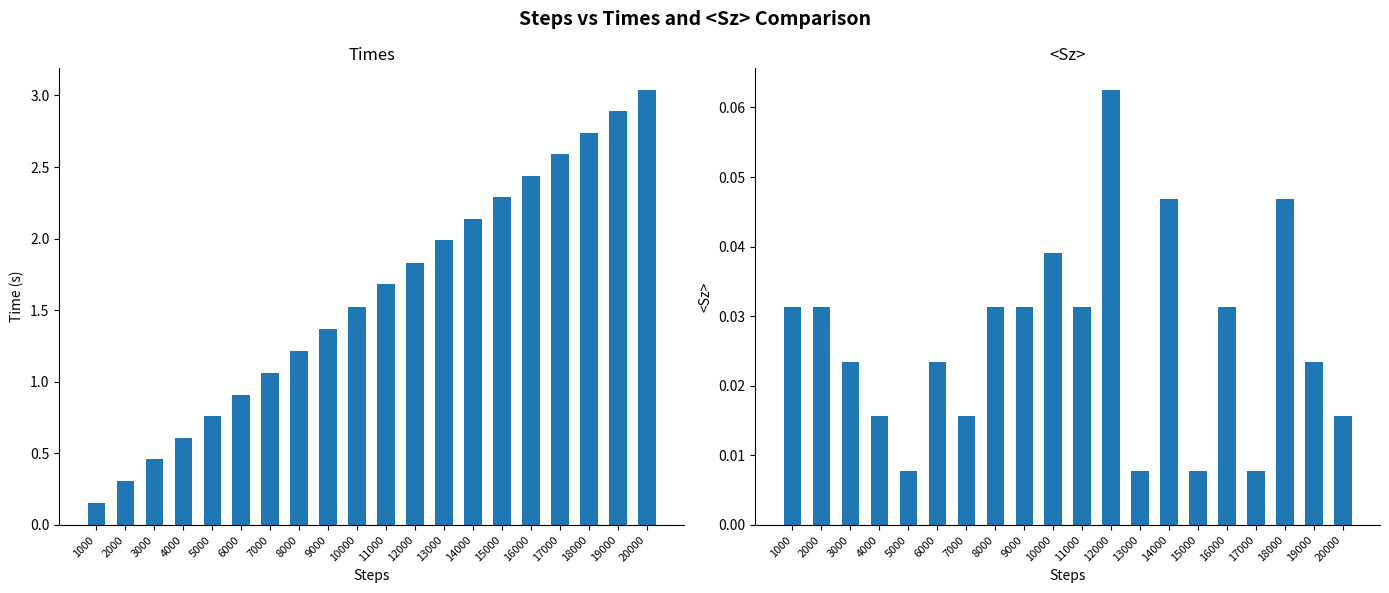

Where is <Sz> nearest to the value 0?

5000